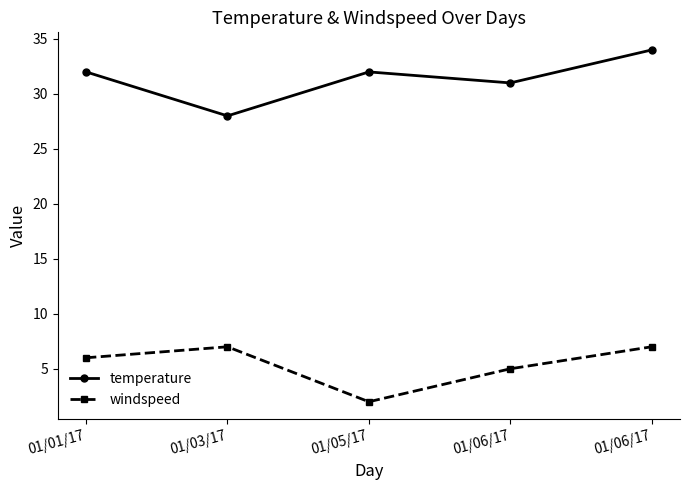

How many lines are shown in the chart?

2